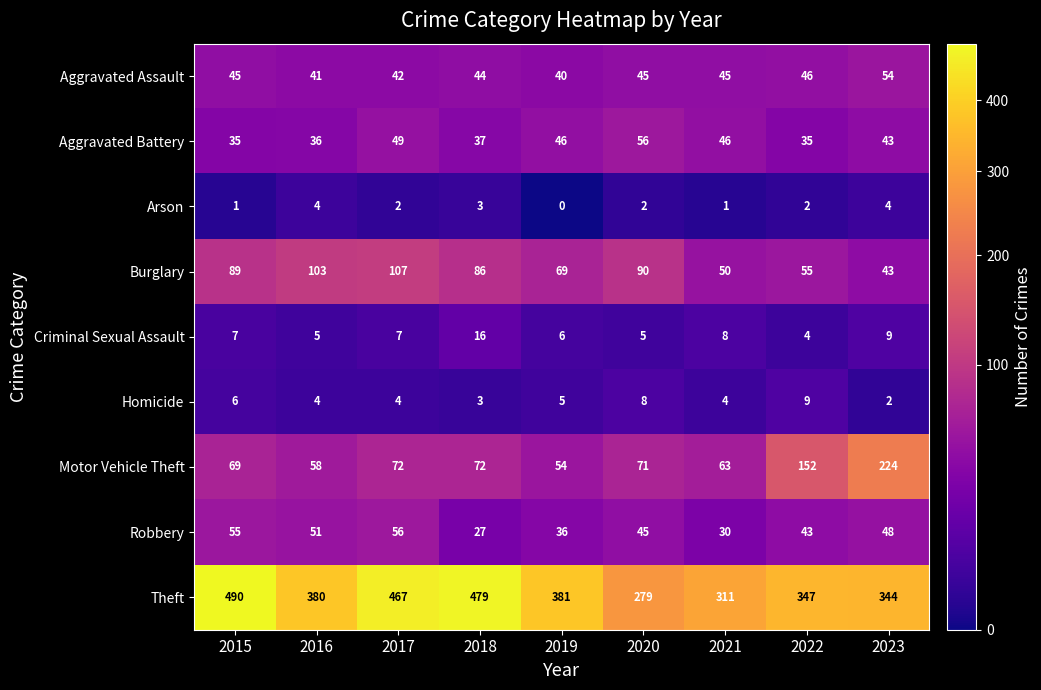

What is the highest value of the Criminal Sexual Assault series?

16